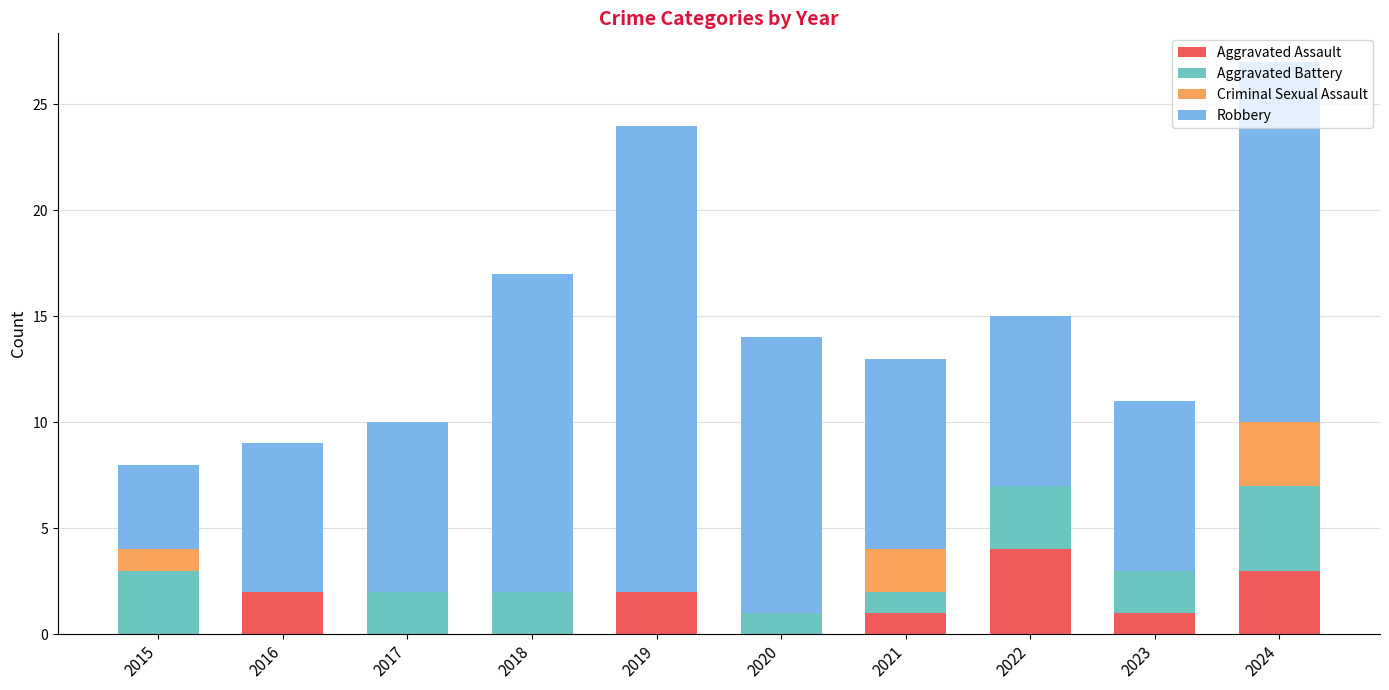

Which category has the highest value in the Aggravated Assault series?

2022